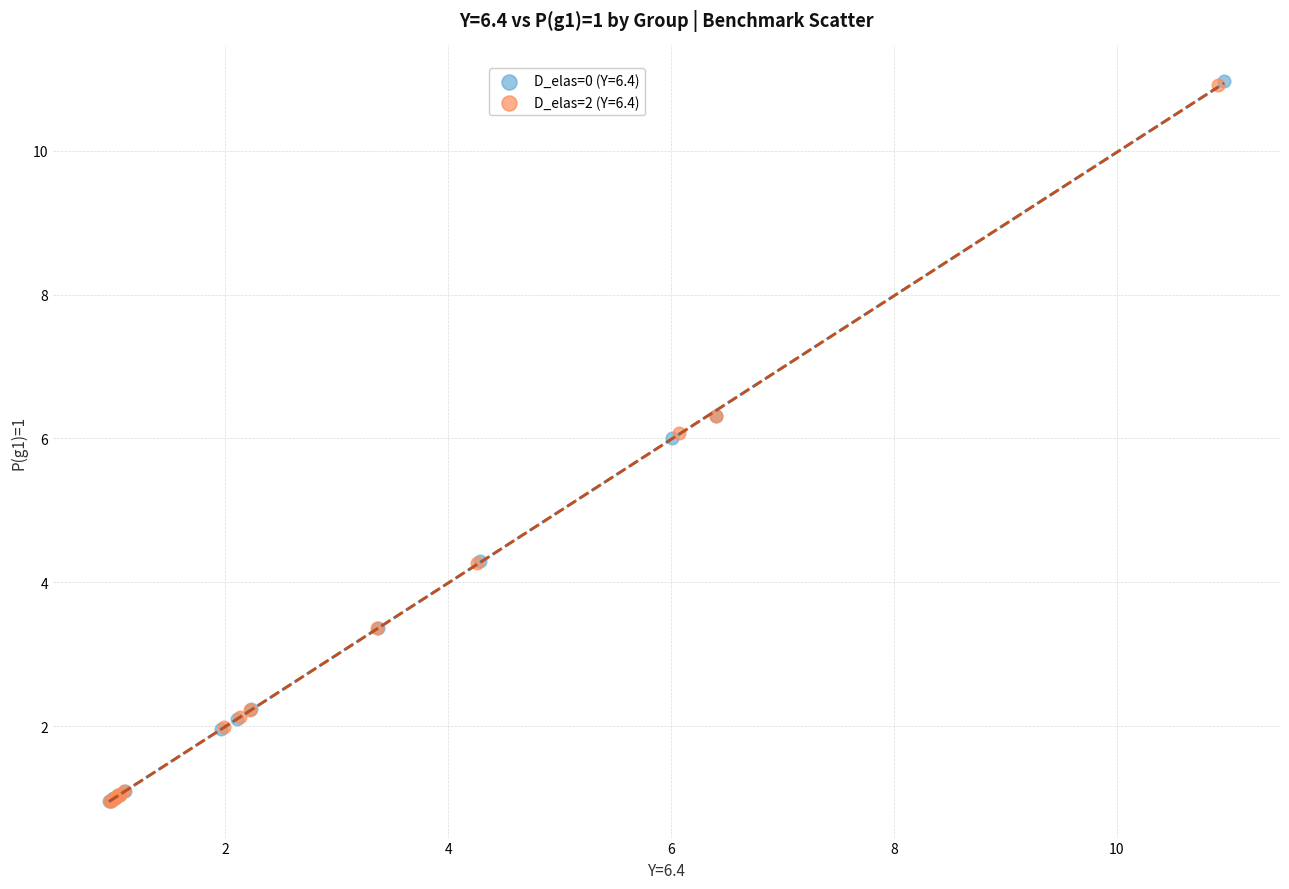

Which series has the widest spread of Y values?

D_elas=0 (Y=6.4)